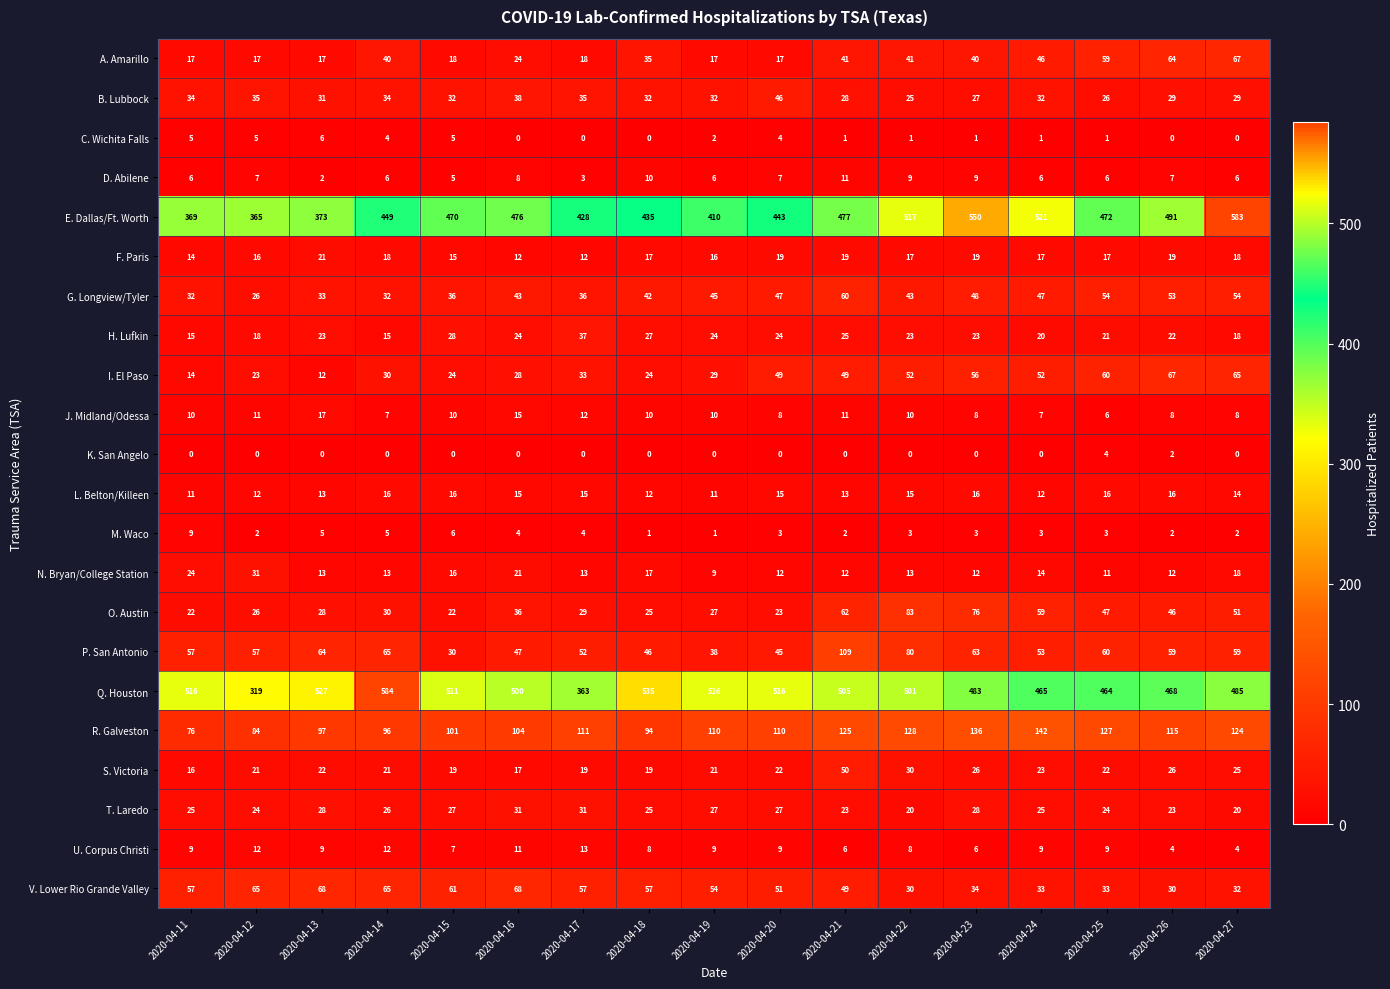

Which series has the widest spread of values?

Q. Houston